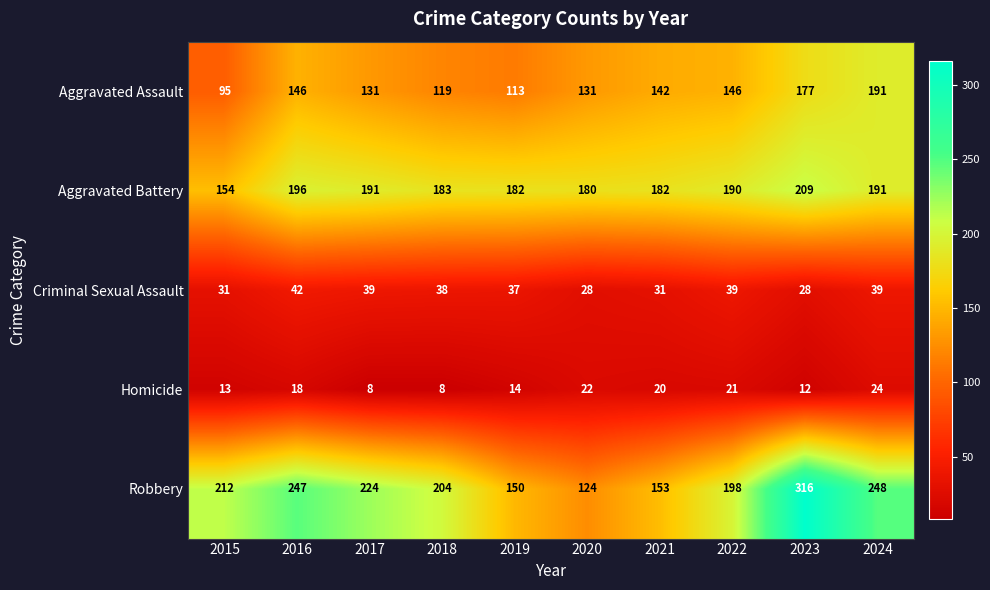

What is the spread (max minus min) of values at 2015?

199